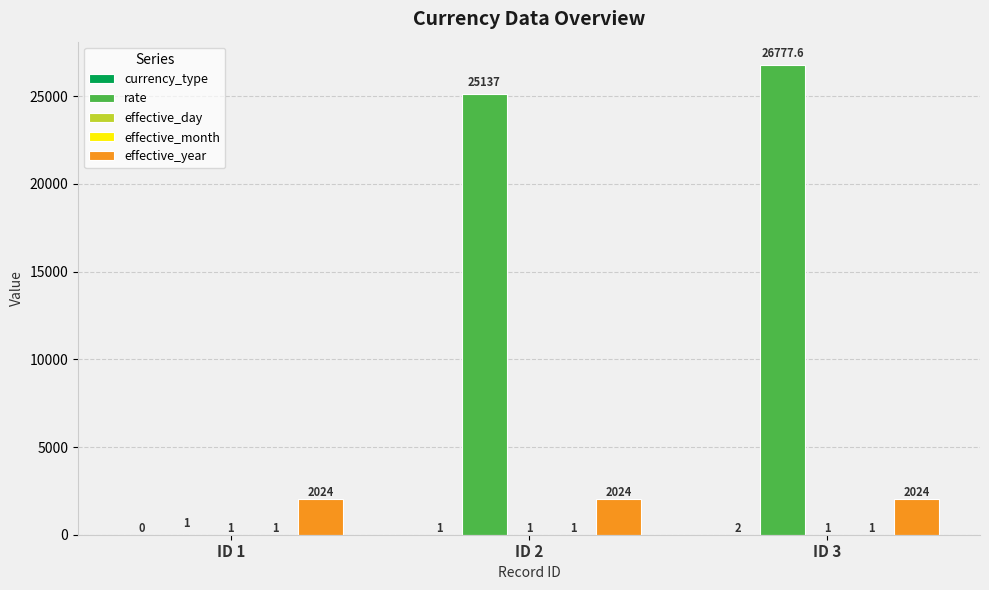

What is the maximum value shown in the chart?

26777.6